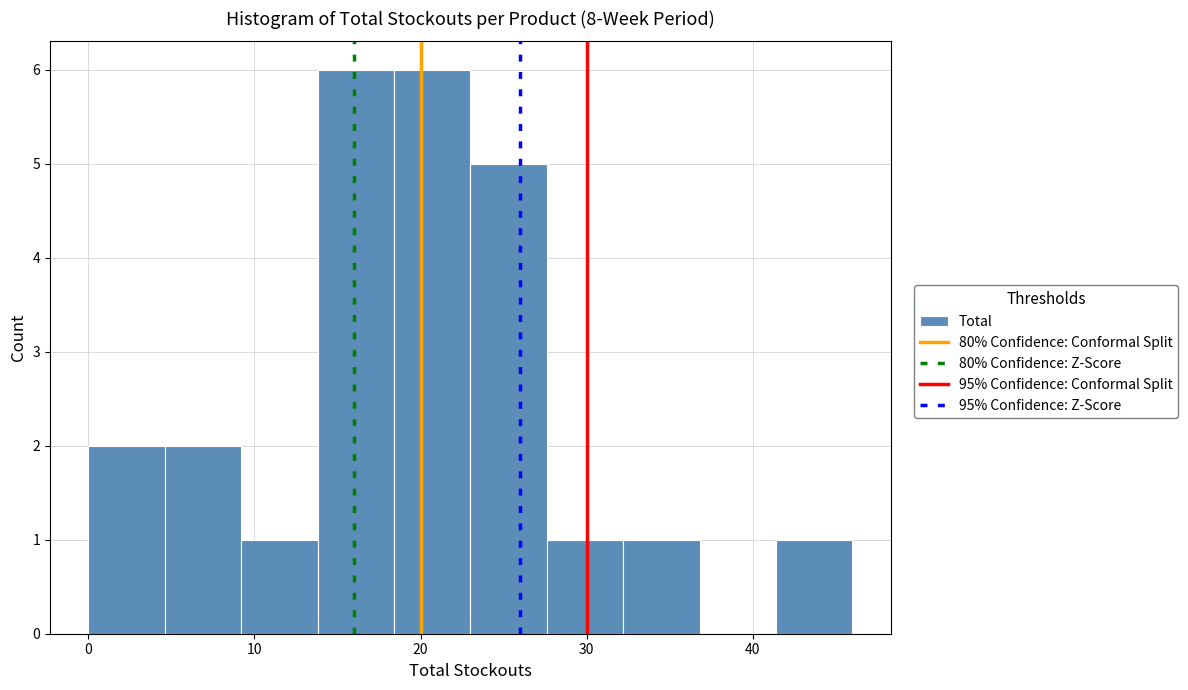

What is the height of the bar covering 41.4 to 46.0 on the x-axis? Neither the bar edges nor the heights are printed on the chart, so give them approximately, as read against the axes.

1